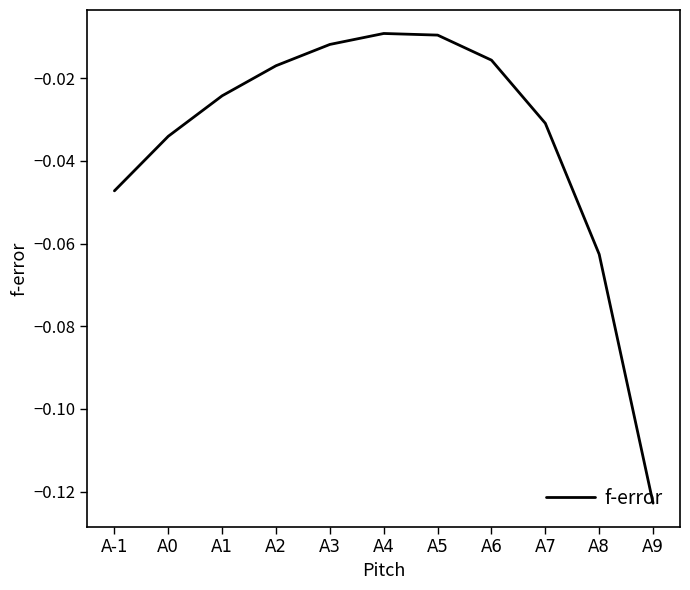

Which category has the lowest value across all series?

A9